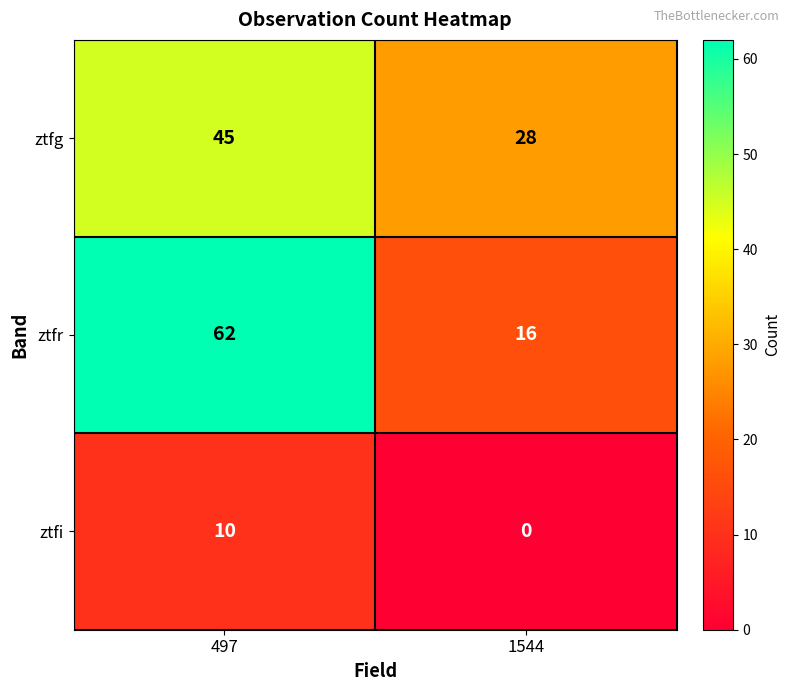

What is the difference between the highest and lowest values at 1544?

28